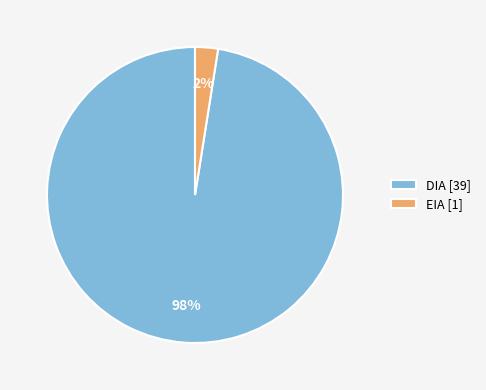

Does DIA represent more than half of the total?

Yes